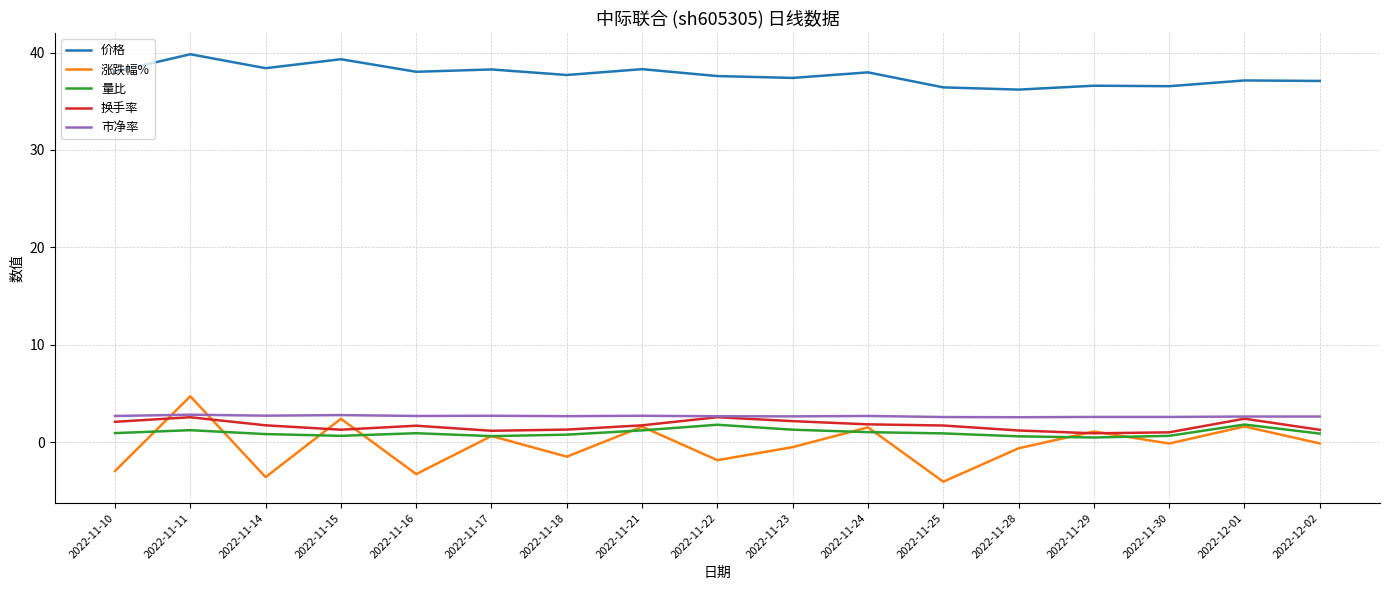

What is the highest value of the 量比 series?

1.8